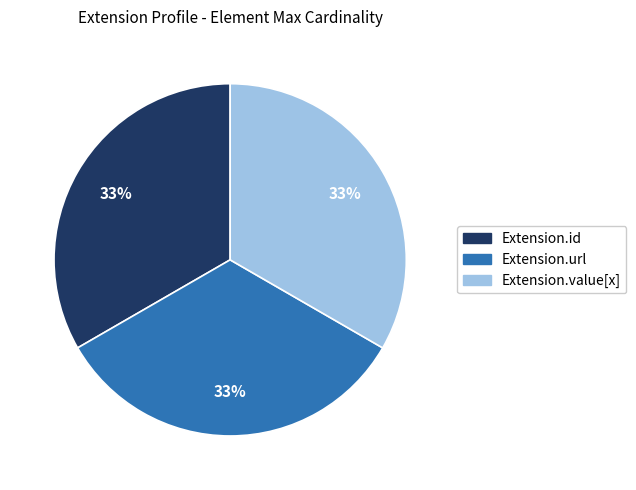

True or false: Extension.url accounts for 33% of the total.

True